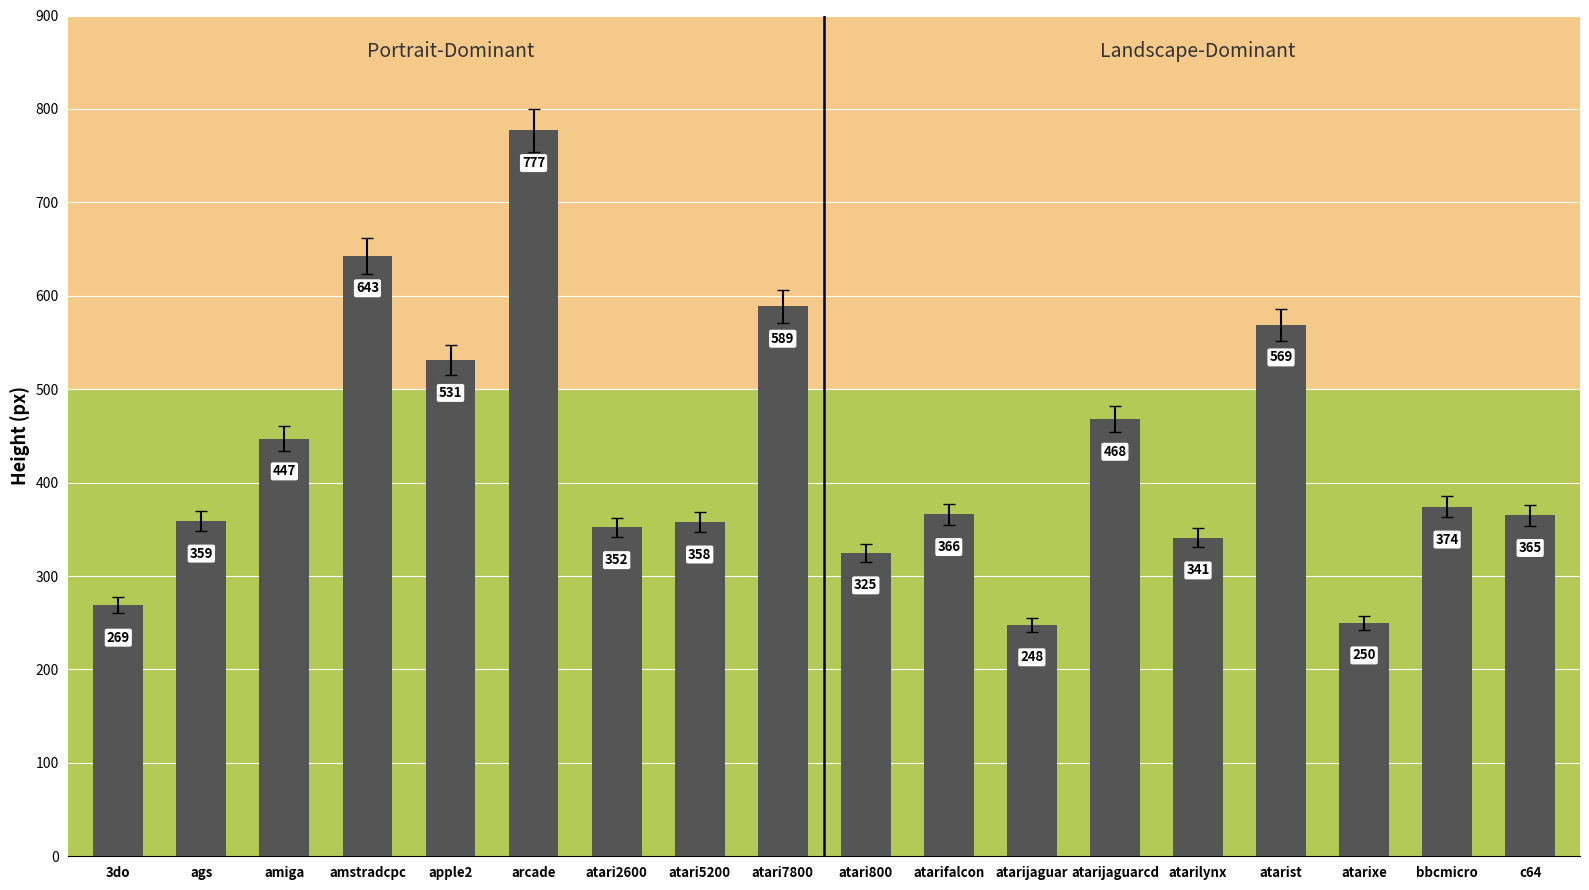

The value at atarijaguar is 248. True or false?

True